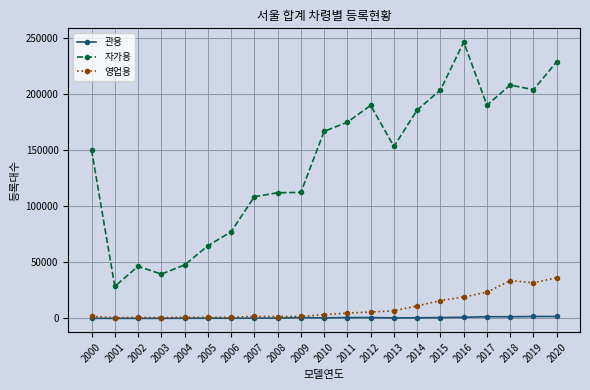

What is the difference between the 관용 values at 2001 and 2002?

8